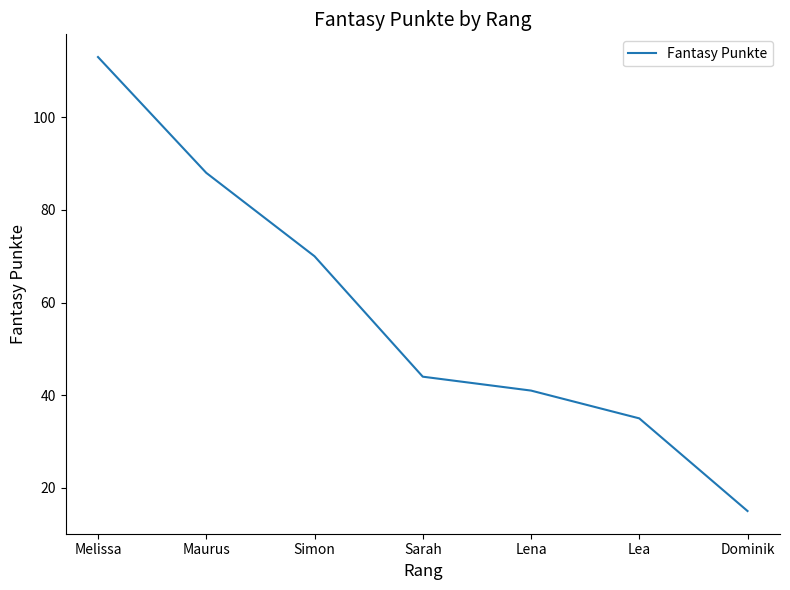

Reading right to left, extract all data points from this chart.

15	35	41	44	70	88	113